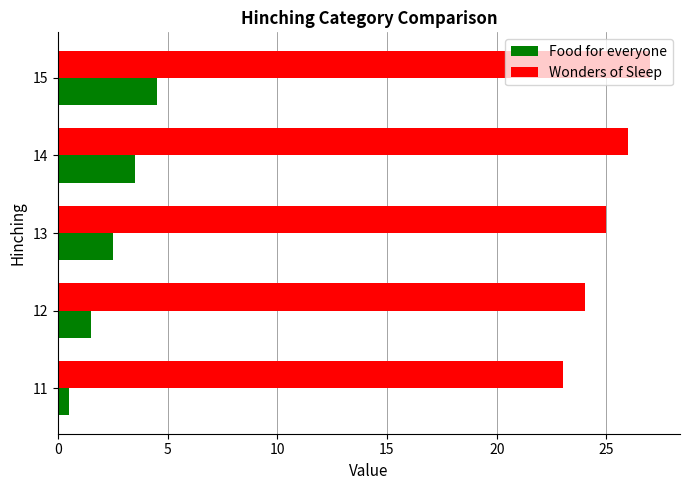

Rank the series by their maximum value, from lowest to highest.

Food for everyone, Wonders of Sleep